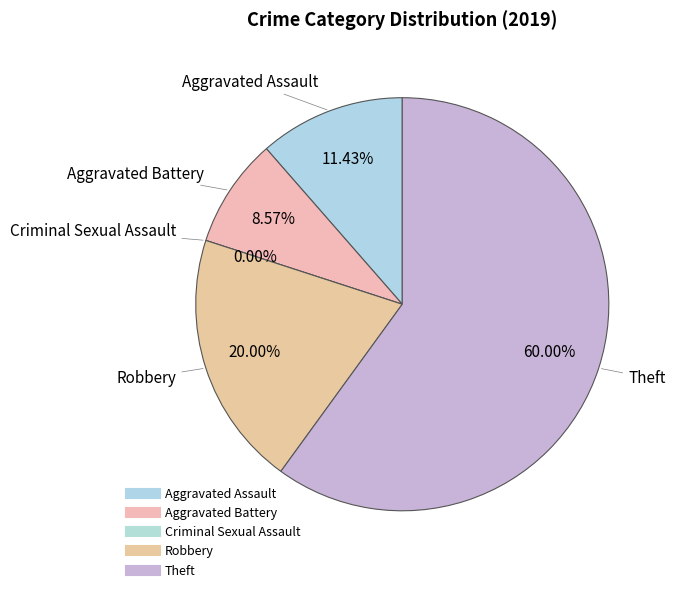

Do Robbery and Aggravated Battery together represent more than half of the pie?

No